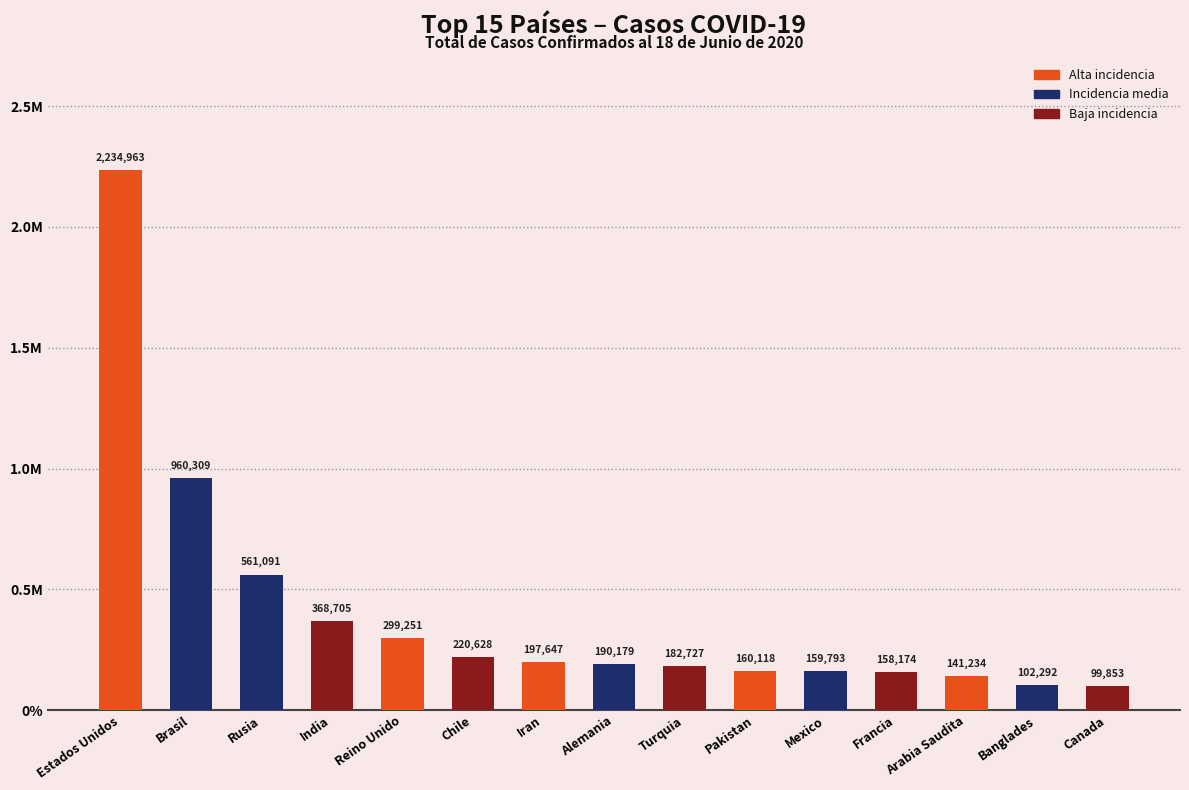

What is the change in value from Francia to Canada?

-58321